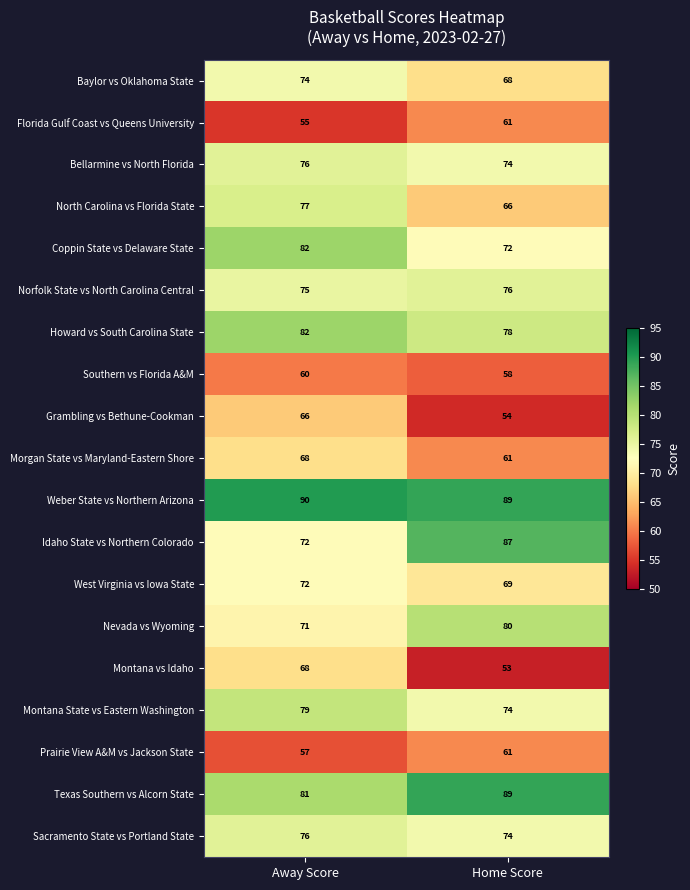

What is the minimum value shown in the chart?

53